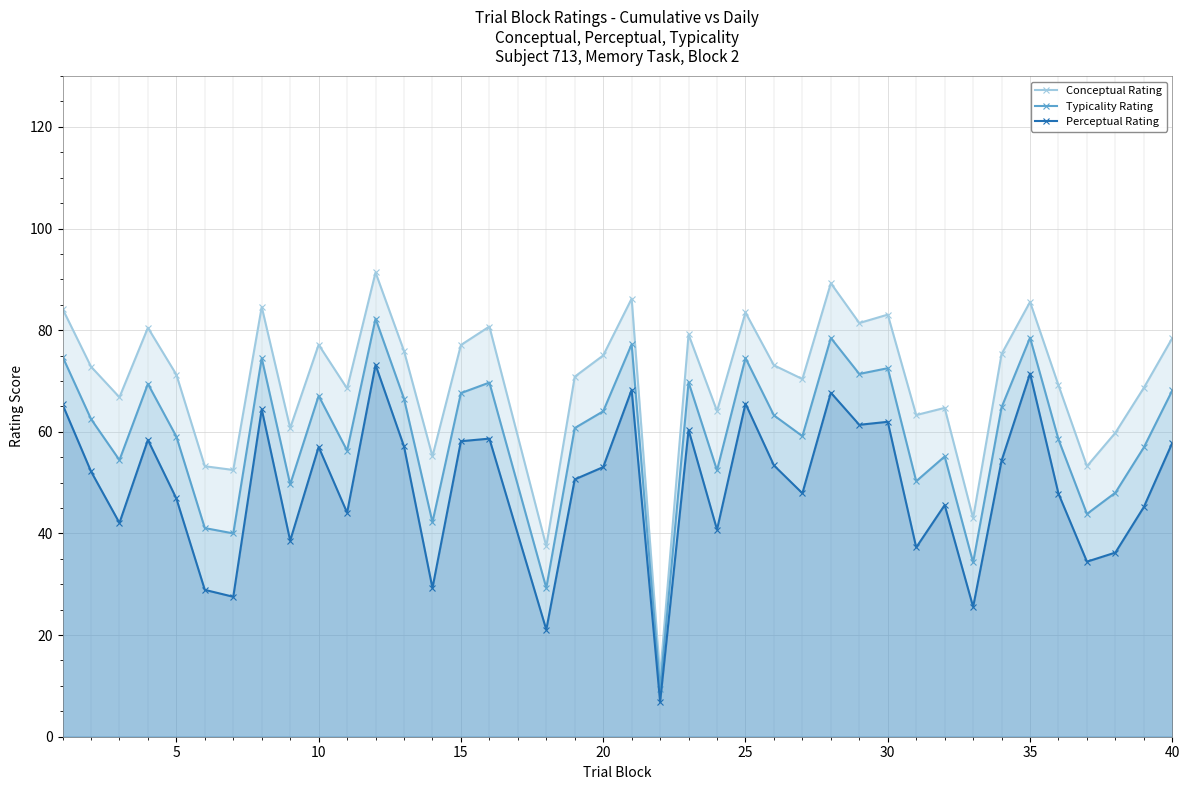

Is it true that Conceptual Rating equals 77.1 at 10?

True